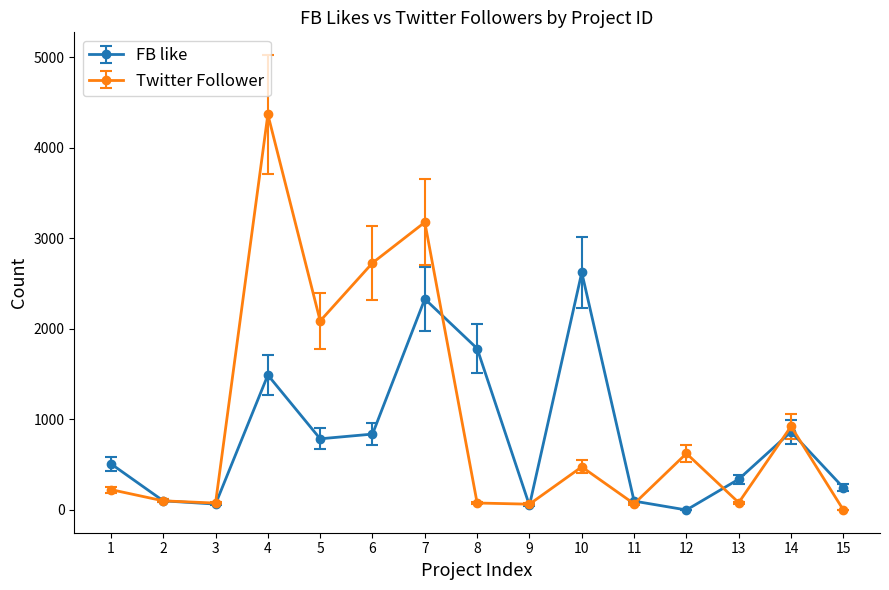

How many data points does each series have?

15